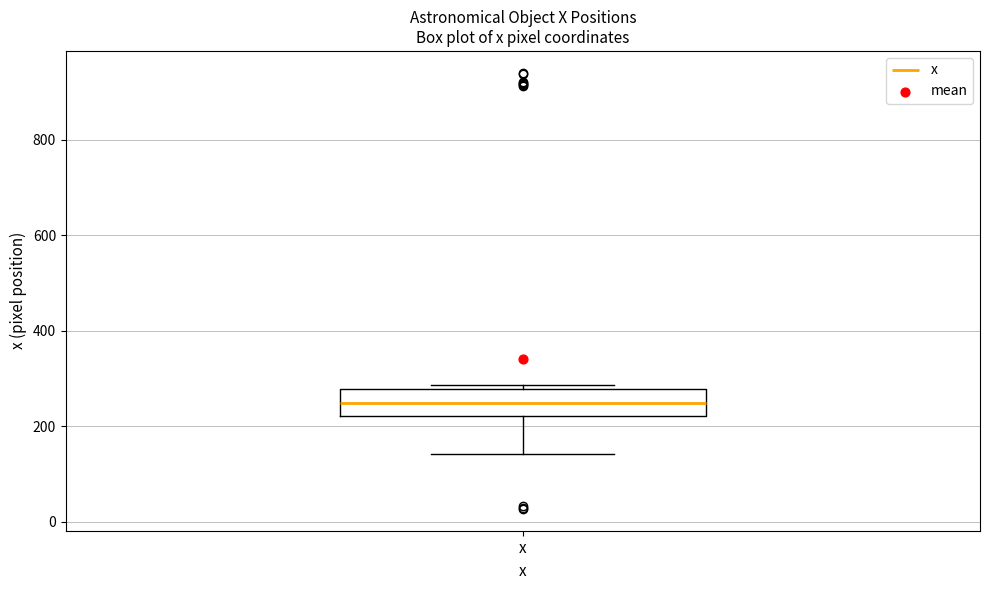

Transcribe this box plot: give where the median line is, the range the box spans, and where the two whiskers end, as read against the y-axis. The values are not printed on the chart, so give them approximately, as read against the axis.

median 240, box 220 to 280, whiskers 140 to 280 (just above the box's upper edge)